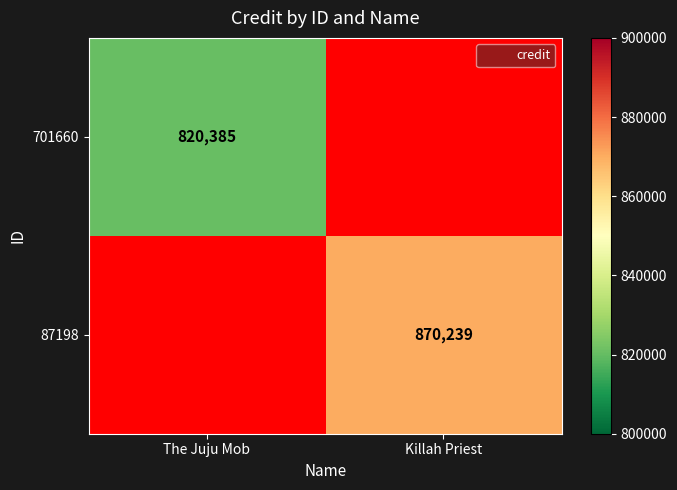

At The Juju Mob, list the series in order from largest to smallest.

701660, 87198